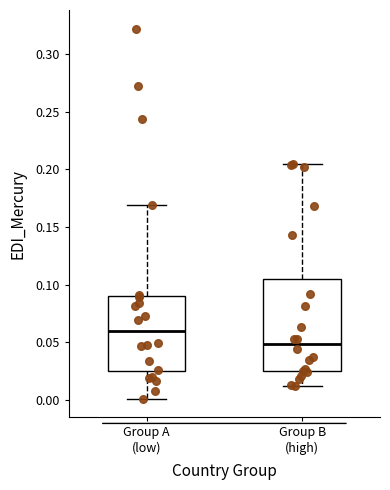

Reading left to right, read every box against the y-axis: the position of its median line, the range the box covers, and the ends of its whiskers. The values are not printed on the chart, so give them approximately, as read against the axis.

Group A (low): median 0.060, box 0.025 to 0.090, whiskers 0.000 to 0.170
Group B (high): median 0.050, box 0.025 to 0.105, whiskers 0.010 to 0.205